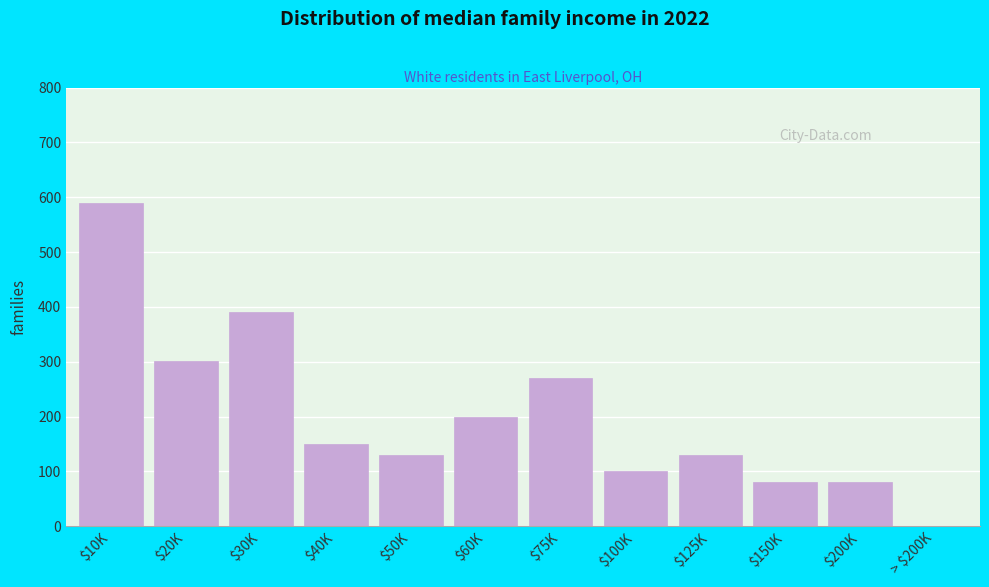

What is the maximum value shown in the chart?

590